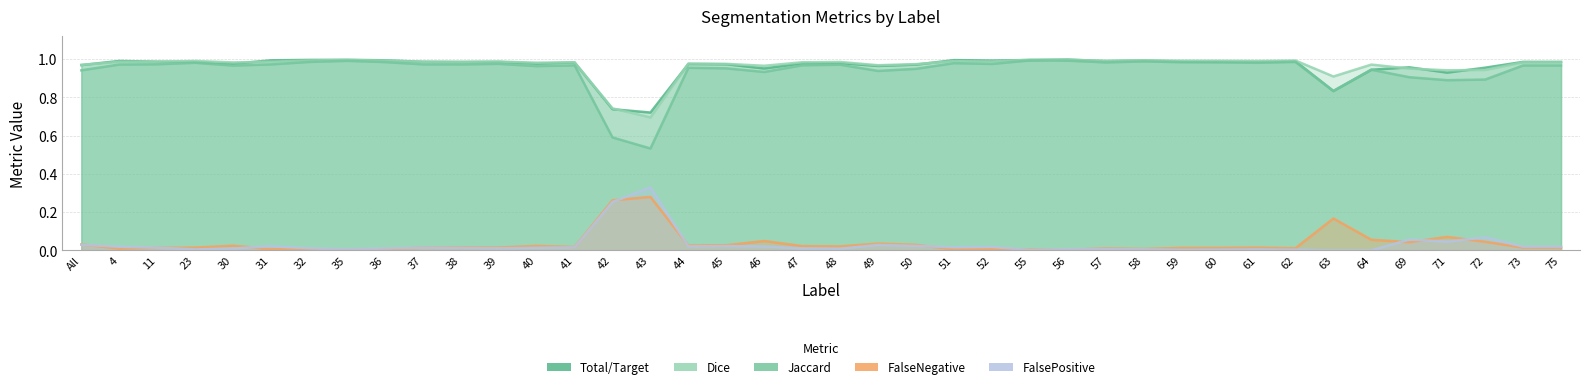

At which label does Total/Target reach its minimum?

43